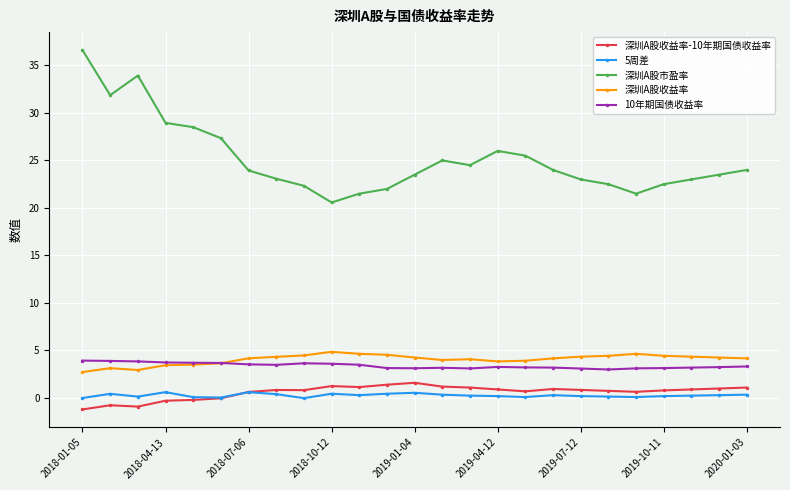

What is the value of the 10年期国债收益率 point at the 1st from the left?

3.9